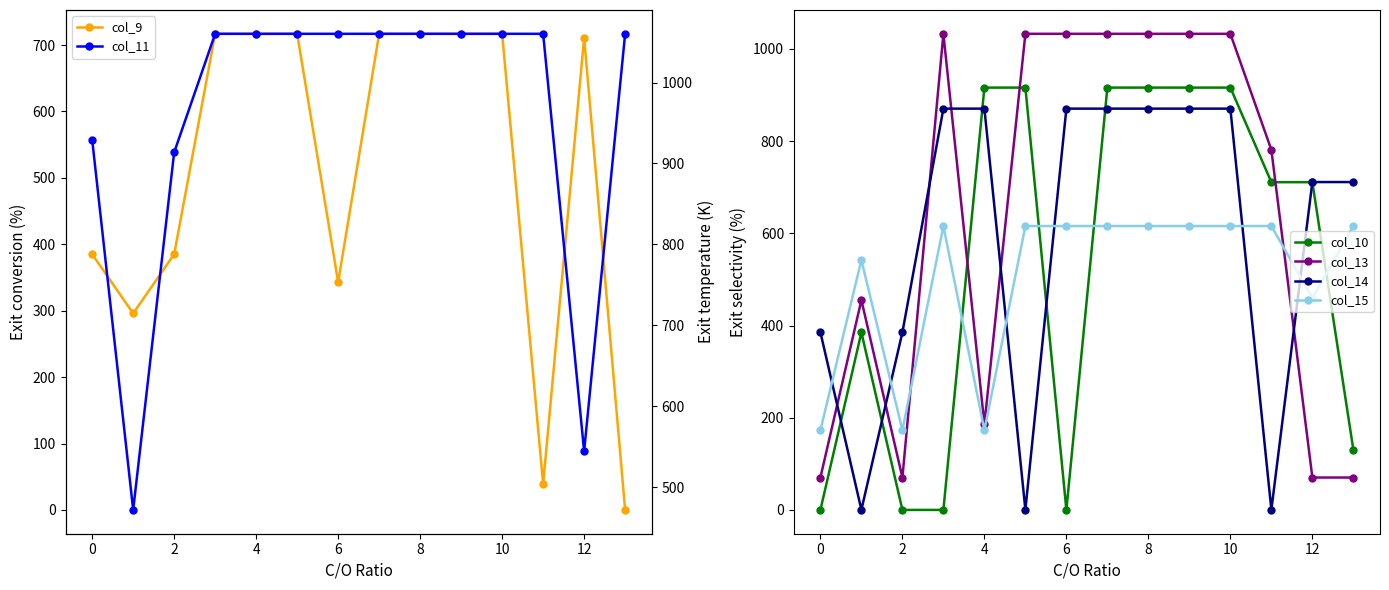

True or false: col_14 has a value of 1377.9 at 4.

False